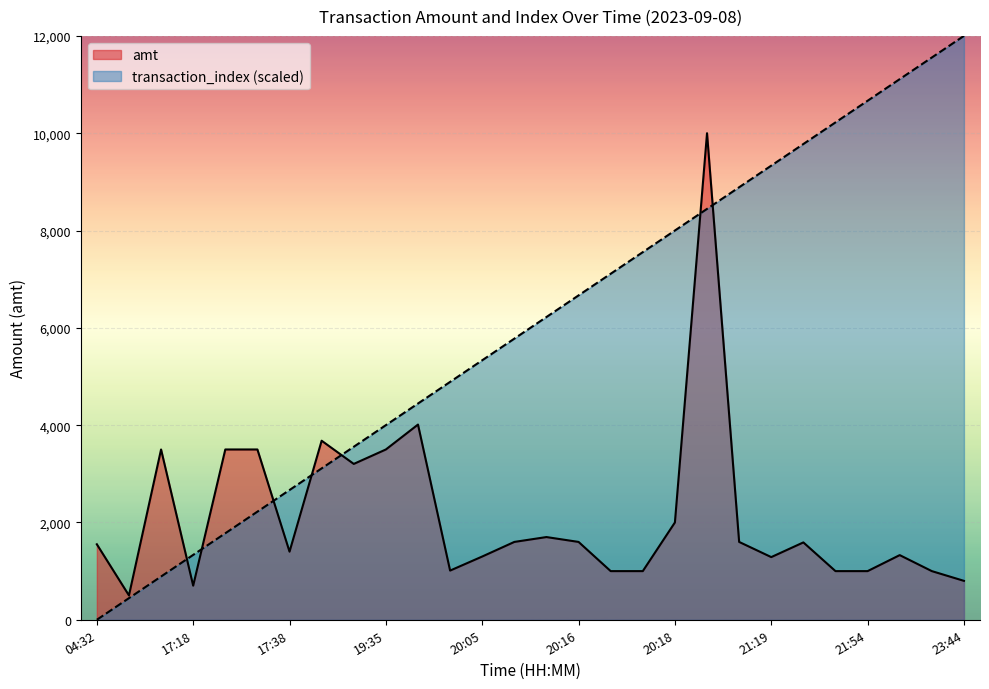

The value of amt at 04:32 is 643.0. True or false?

False